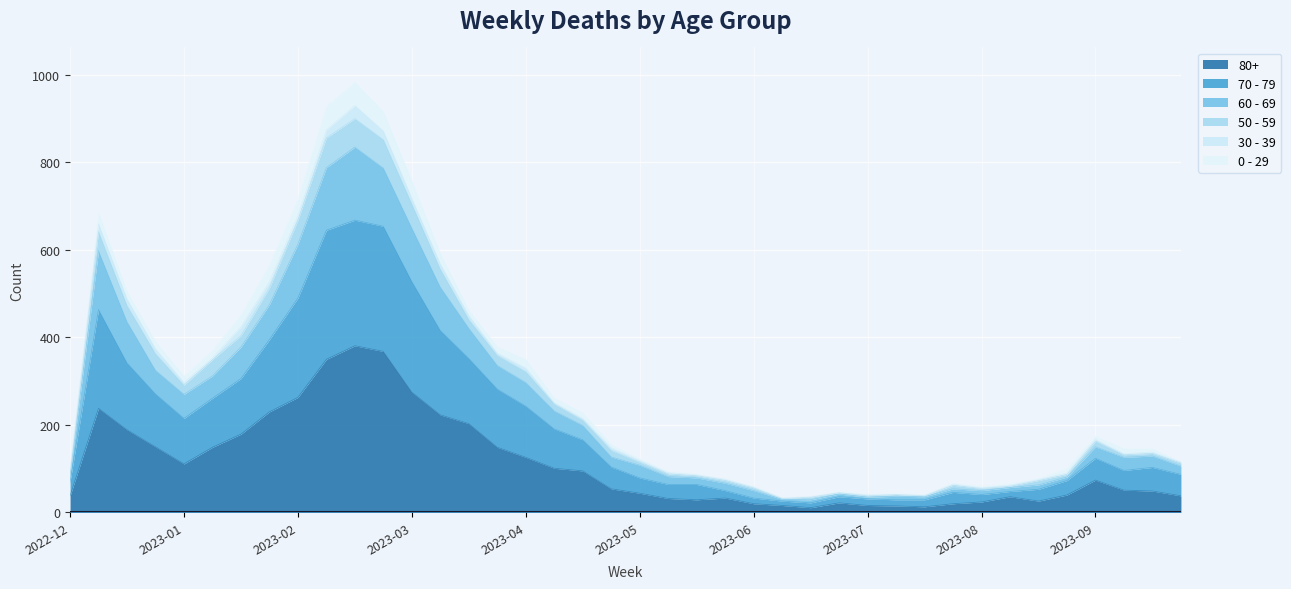

What are all the series names shown in the legend?

80+, 70 - 79, 60 - 69, 50 - 59, 30 - 39, 0 - 29